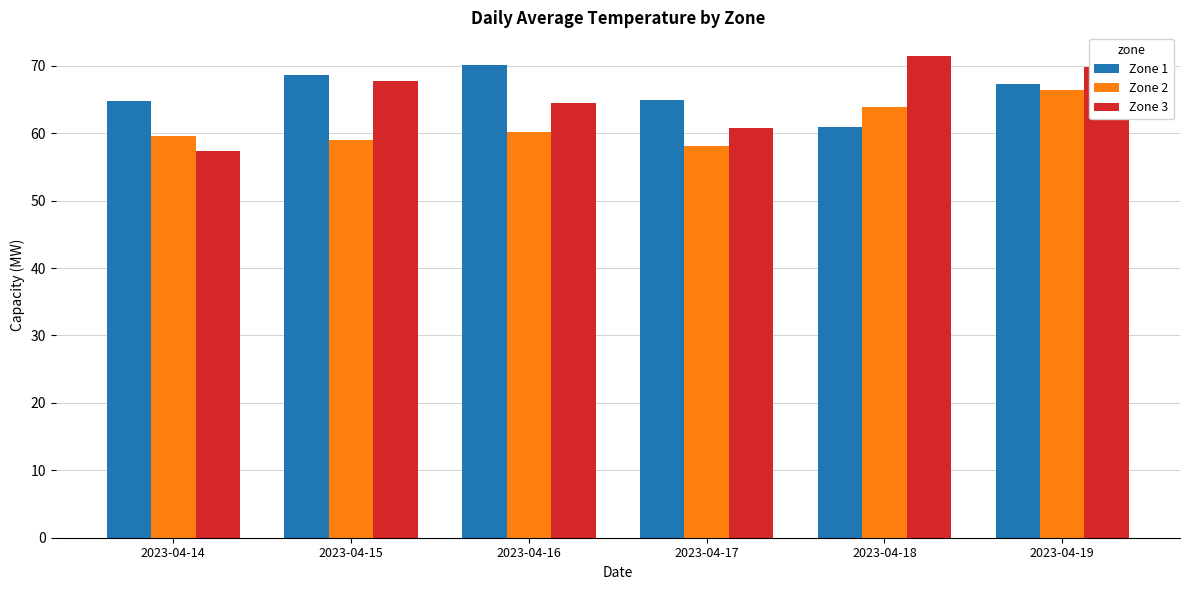

At how many categories does at least one series exceed 62?

6